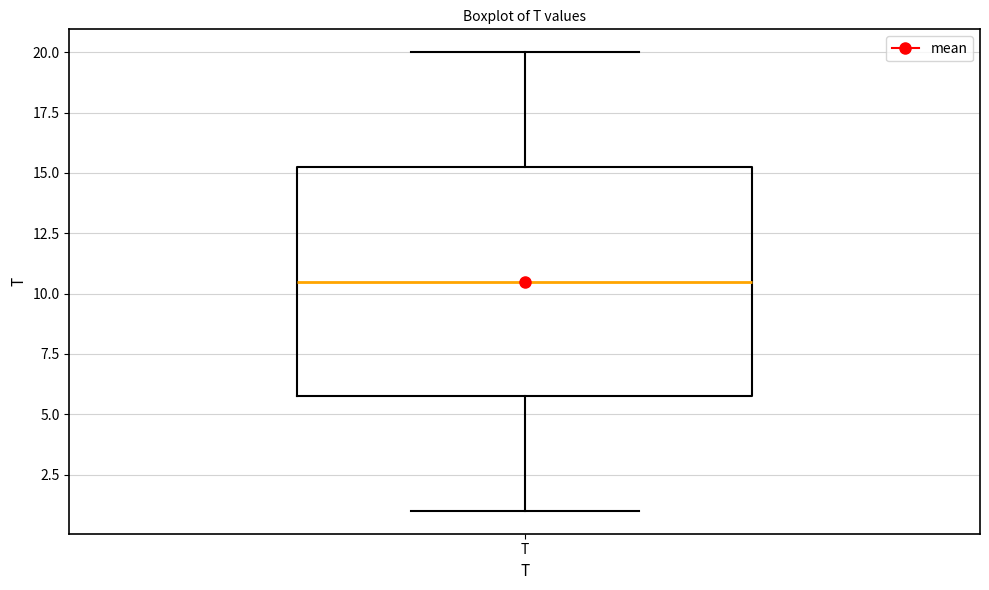

Transcribe this box plot: give where the median line is, the range the box spans, and where the two whiskers end, as read against the y-axis. The values are not printed on the chart, so give them approximately, as read against the axis.

median 10.5, box 6.0 to 15.5, whiskers 1.0 to 20.0